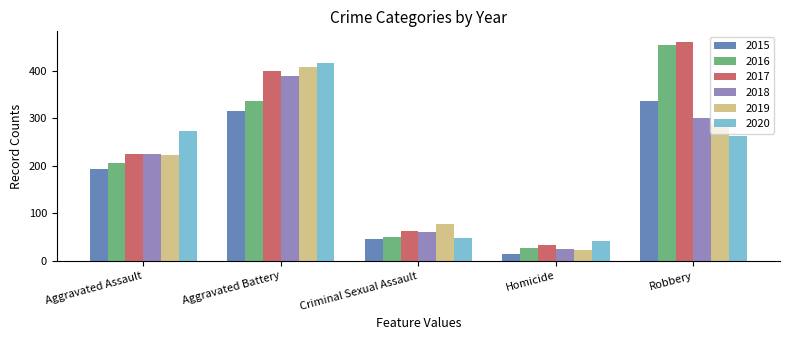

The value of 2020 at Homicide is 74. True or false?

False